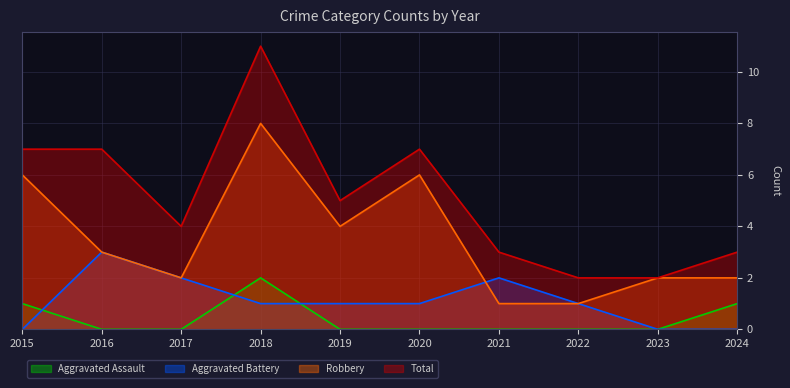

Reading left to right, what are all the values shown in this chart?

Aggravated Assault: 2015=1	2016=0	2017=0	2018=2	2019=0	2020=0	2021=0	2022=0	2023=0	2024=1
Aggravated Battery: 2015=0	2016=3	2017=2	2018=1	2019=1	2020=1	2021=2	2022=1	2023=0	2024=0
Robbery: 2015=6	2016=3	2017=2	2018=8	2019=4	2020=6	2021=1	2022=1	2023=2	2024=2
Total: 2015=7	2016=7	2017=4	2018=11	2019=5	2020=7	2021=3	2022=2	2023=2	2024=3